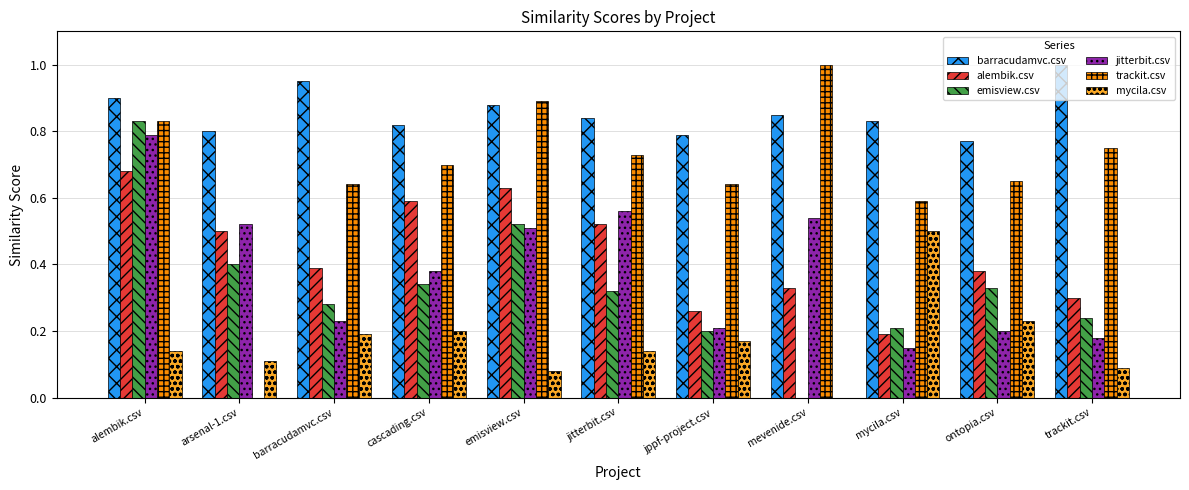

At which category is the sum across all series the highest?

alembik.csv